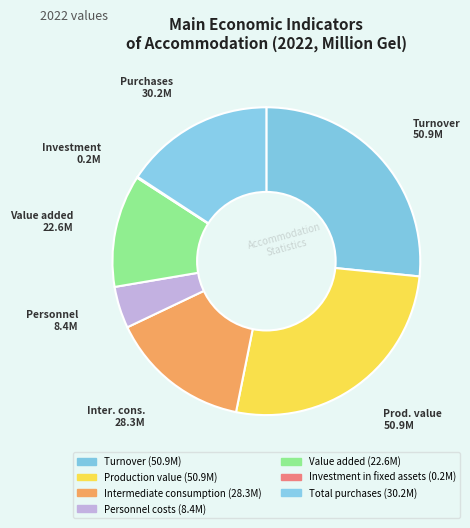

To the nearest percent, what is the difference between the largest and smallest slice percentages?

26%